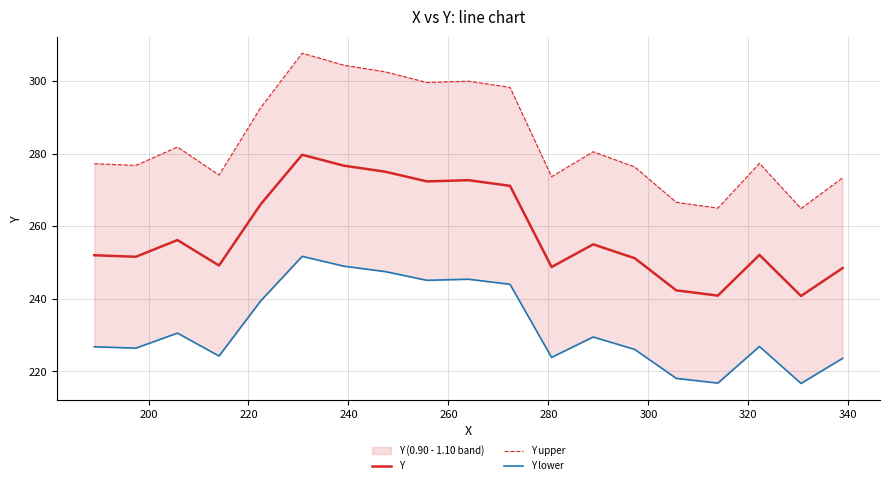

What is the maximum value for Y?

279.7